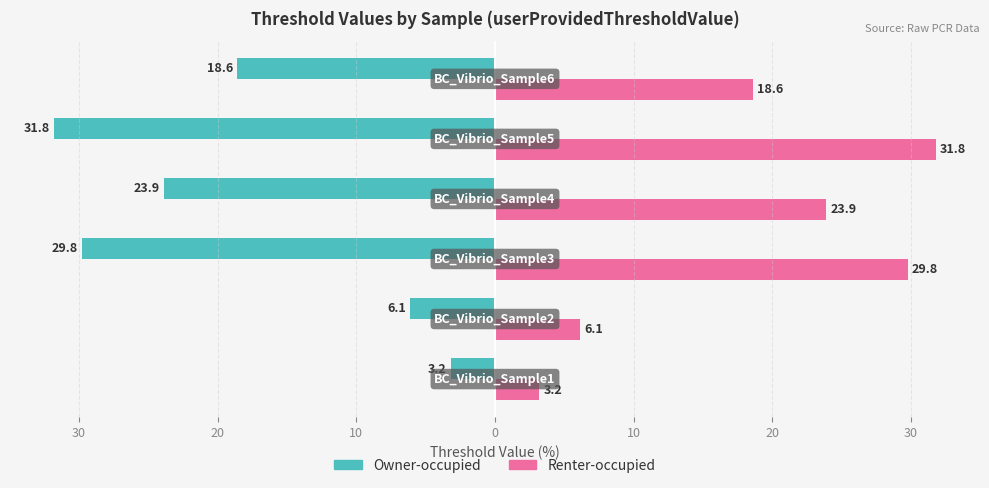

What are all the series names shown in the legend?

Owner-occupied, Renter-occupied